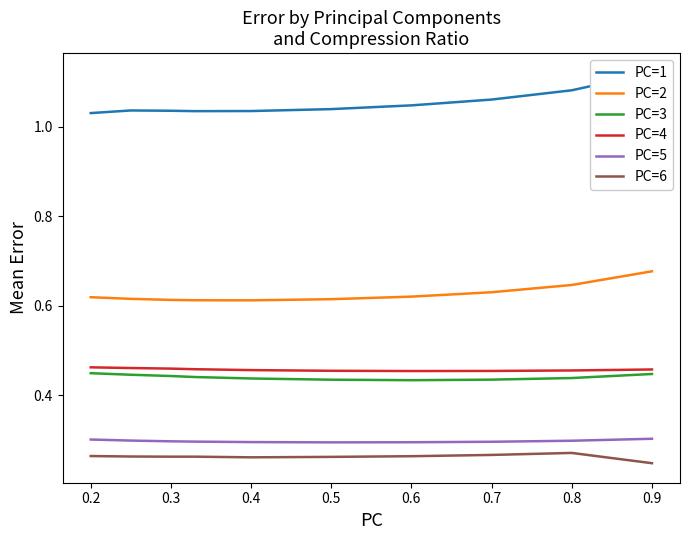

What is the maximum value for PC=3?

0.4